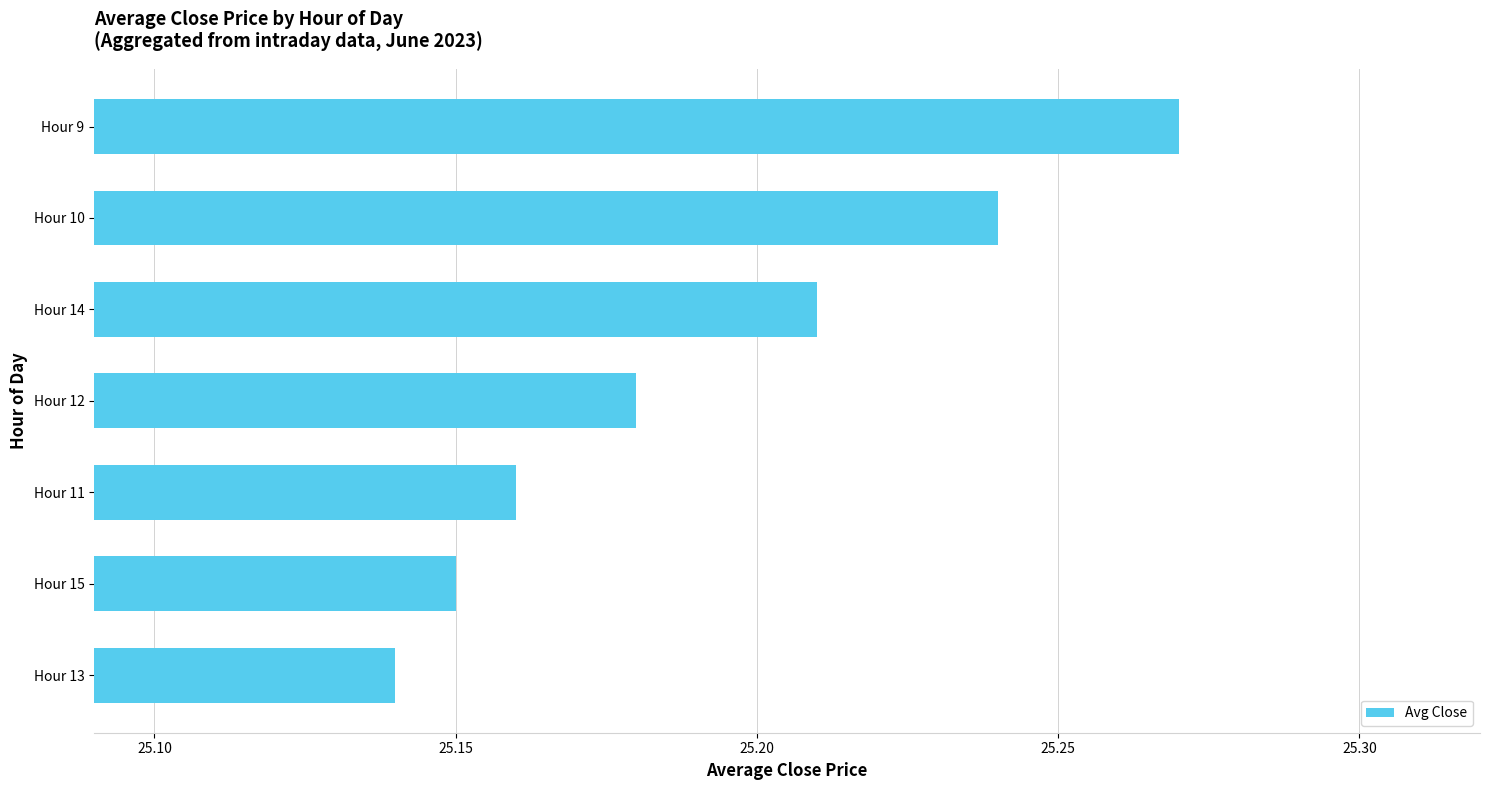

How many distinct data groups are displayed?

1